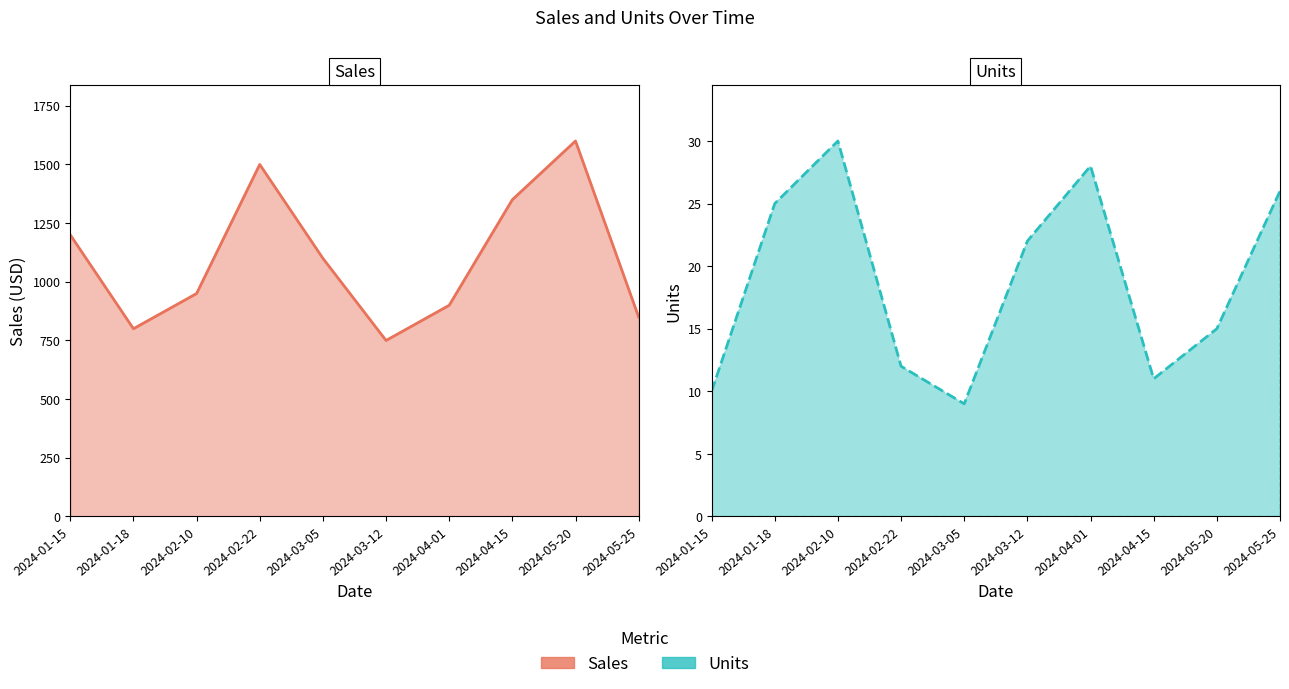

What are all the series names shown in the legend?

Sales, Units